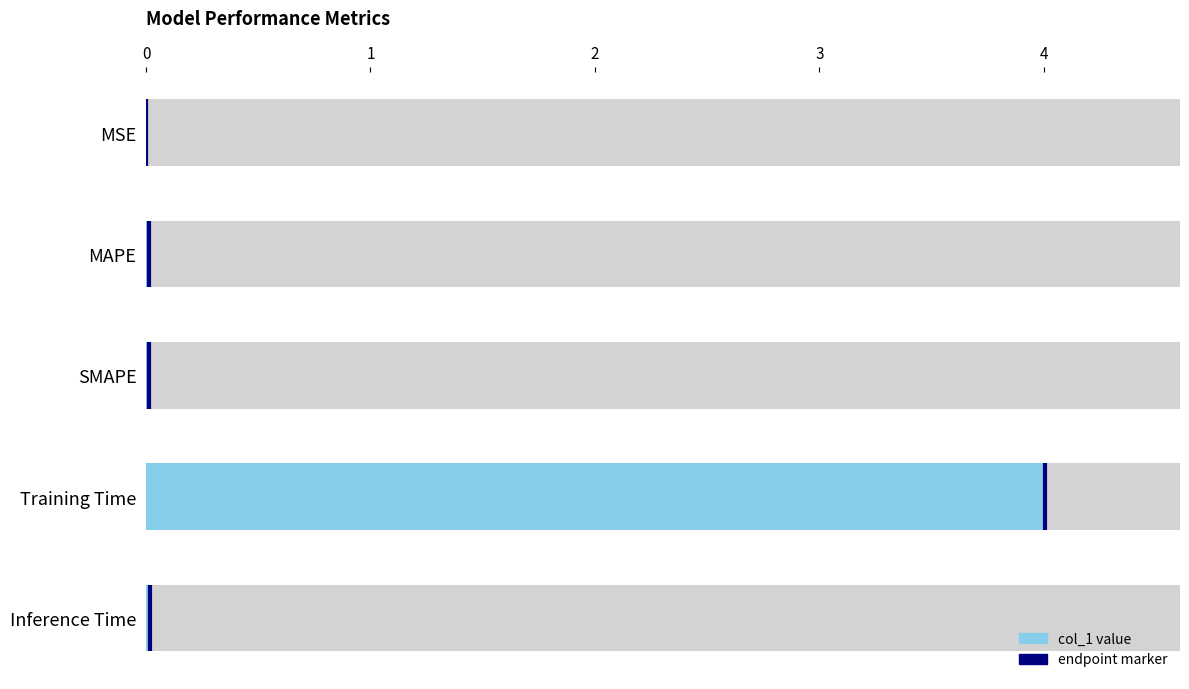

Which has a higher value, Training Time or SMAPE?

Training Time